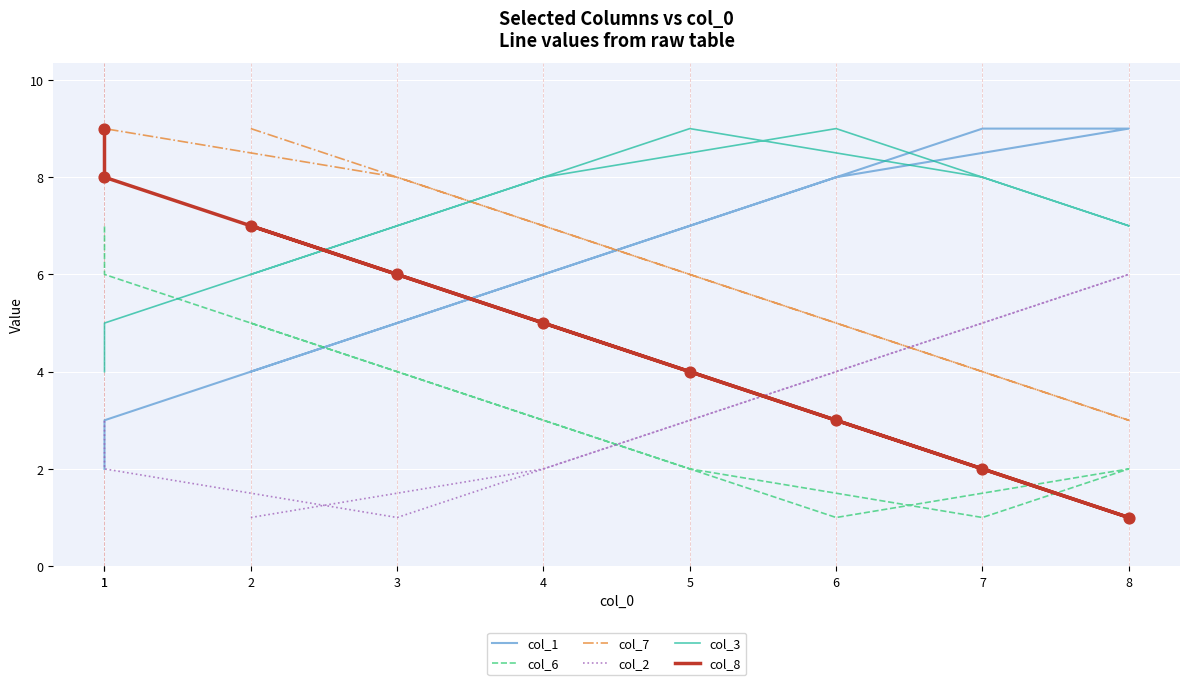

Which series has the widest spread of Y values?

col_8